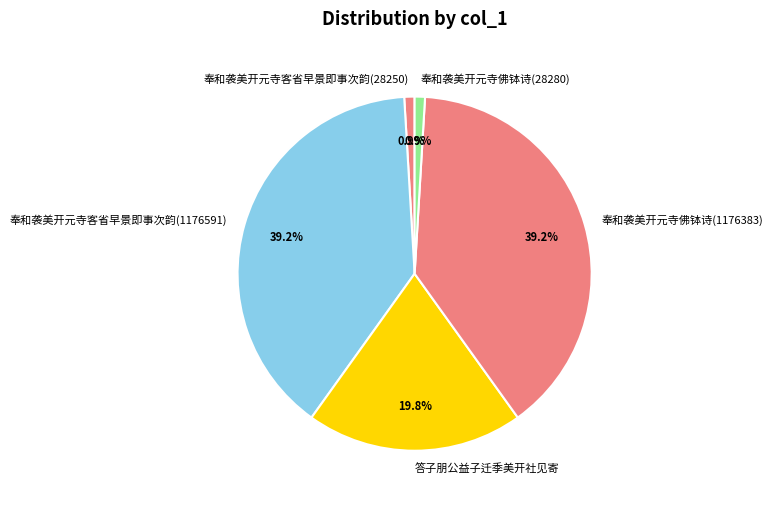

Is it true that 奉和袭美开元寺客省早景即事次韵(28250) is 1% of the pie?

True